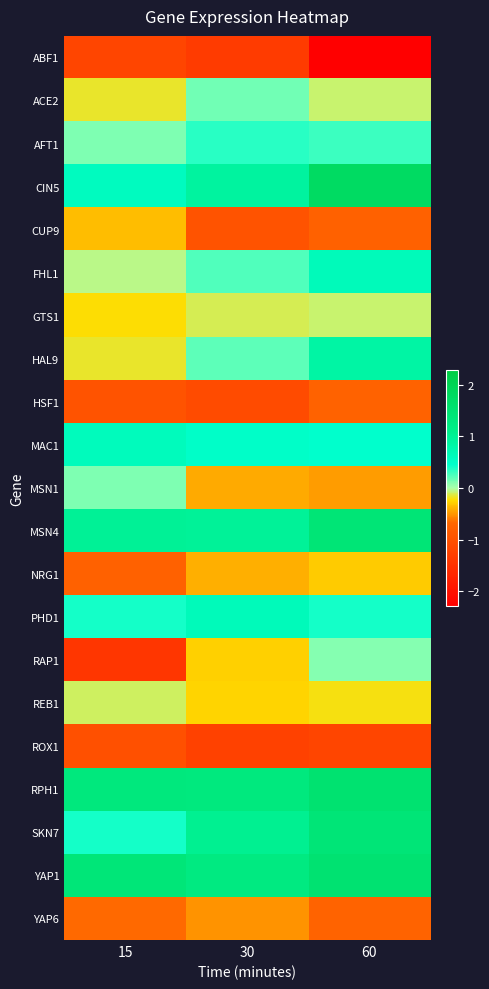

At how many categories does at least one series exceed 0?

3